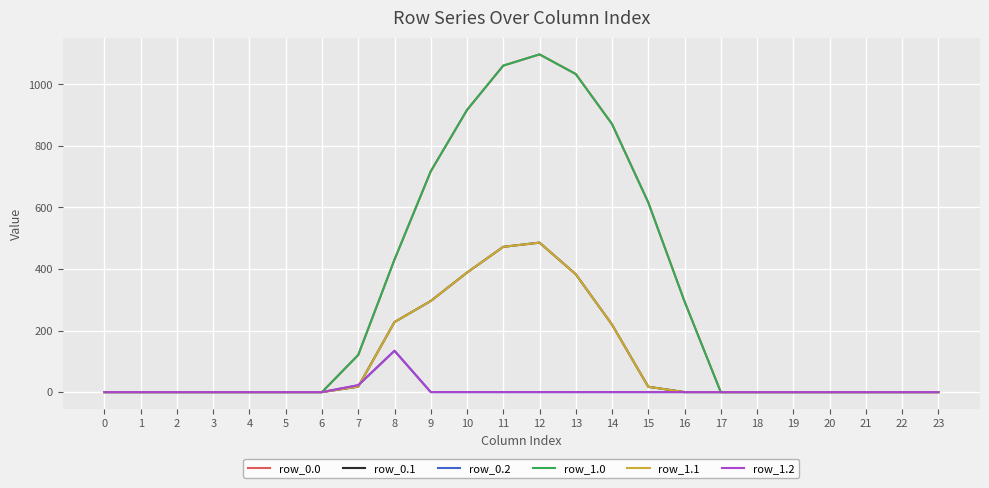

Does the chart have visible grid lines?

Yes